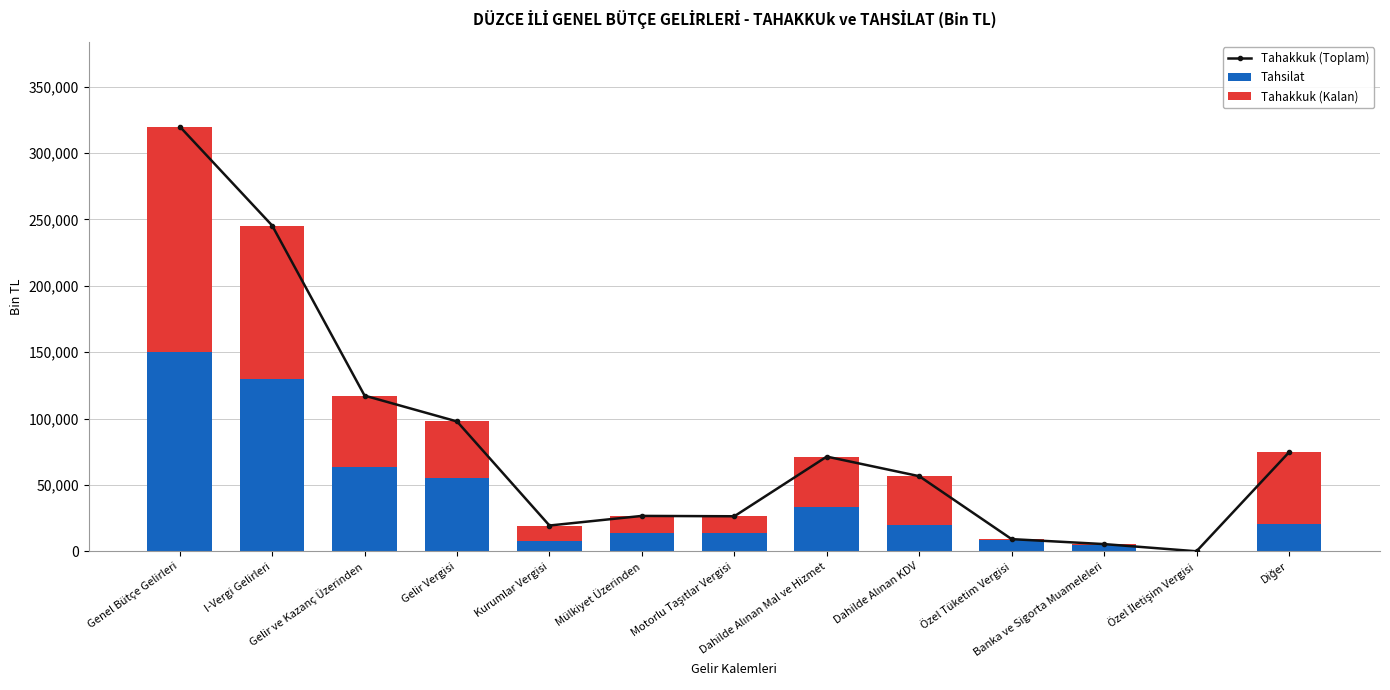

Which series has the largest range (max minus min)?

Tahakkuk (Toplam)